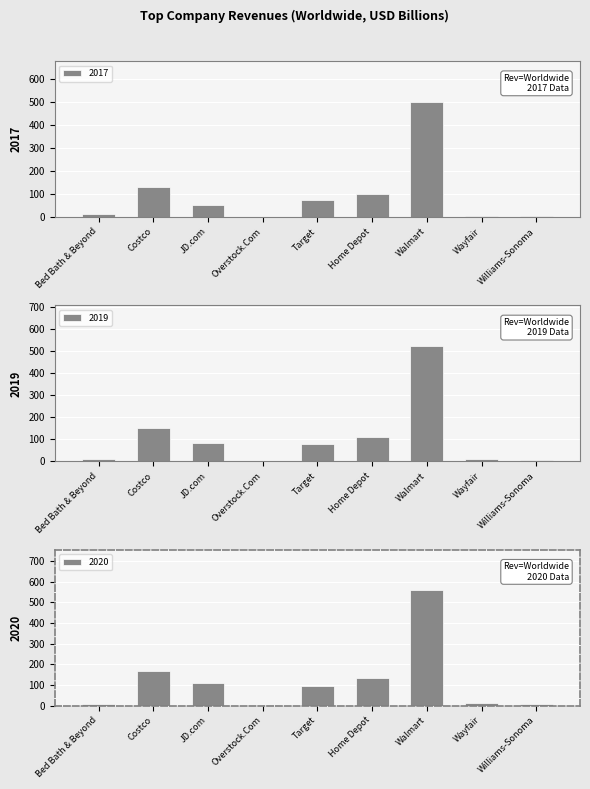

What is the difference between the second highest and minimum values in the 2020 series?

164.2